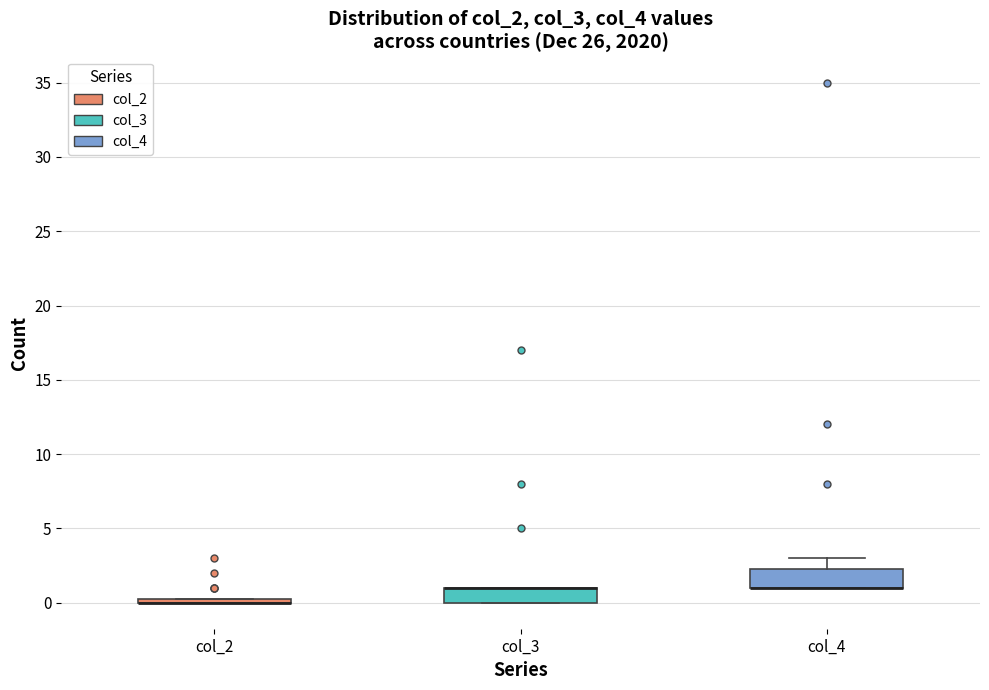

Where is the upper edge of the box for col_4 on the y-axis? The values are not printed on the chart, so give them approximately, as read against the axis.

2.5